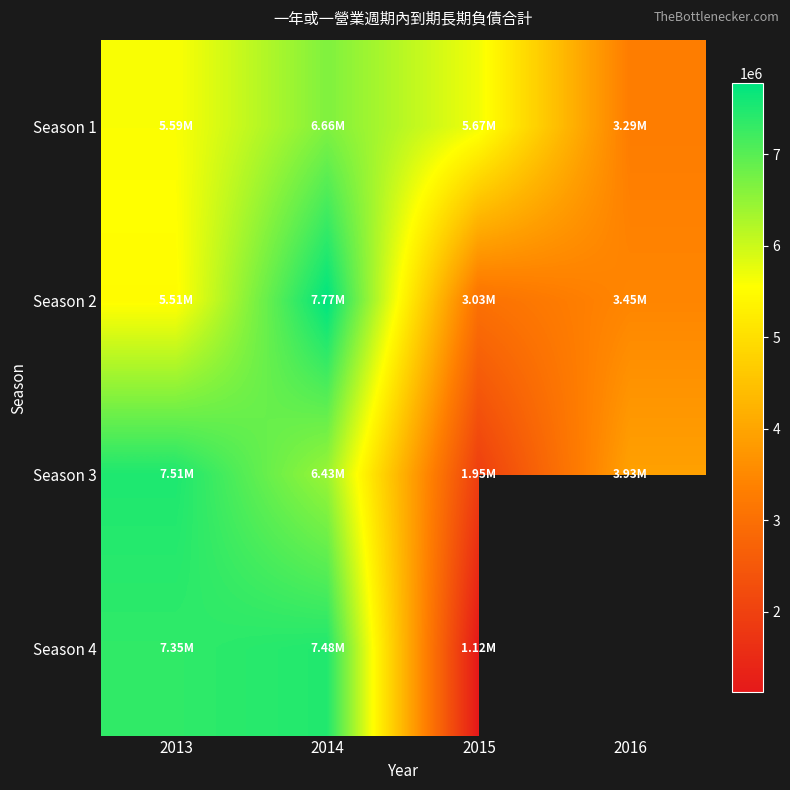

What is the greatest value displayed?

7773261.0